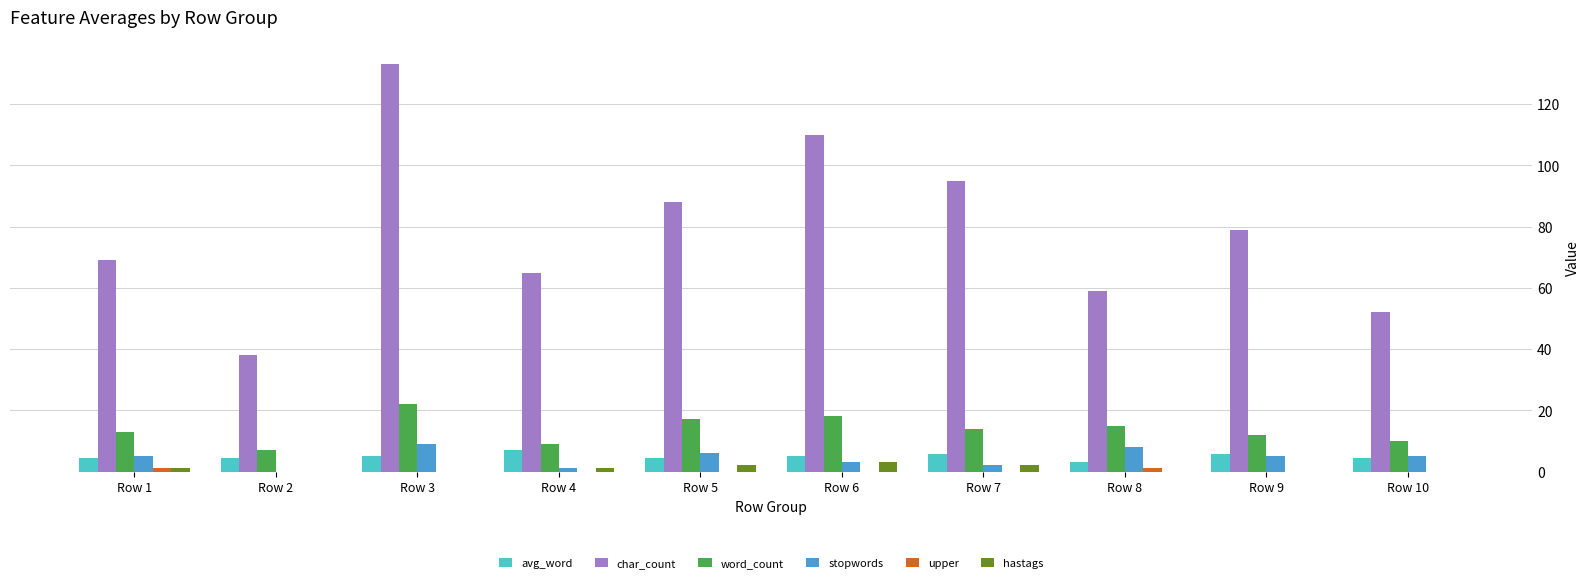

Between Row 2 and Row 8, which series saw the biggest shift?

char_count